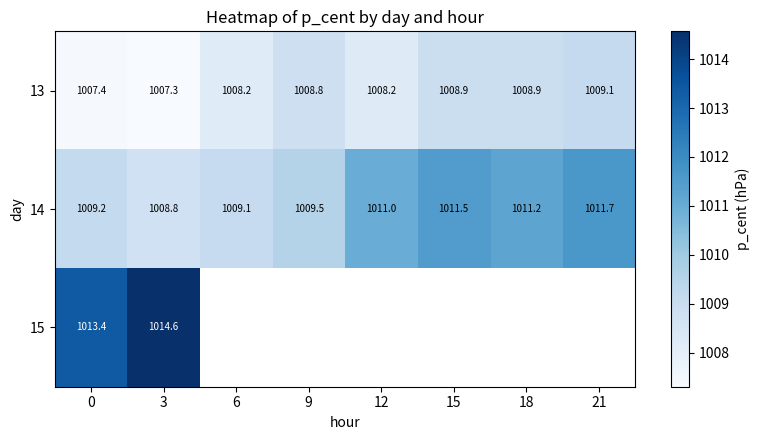

Between 9 and 12, which series saw the biggest shift?

14